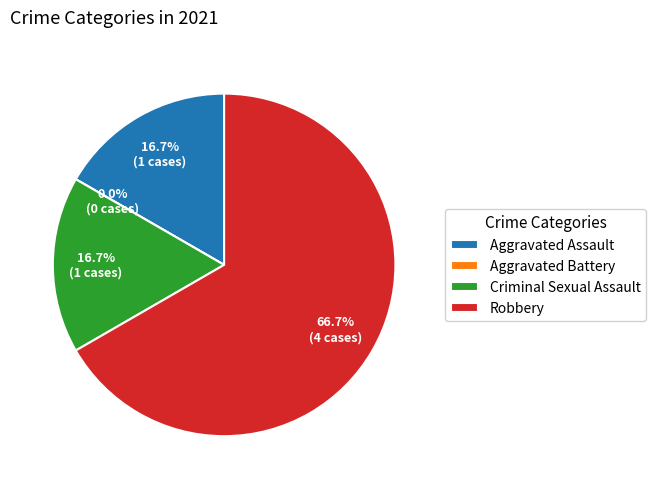

What percentage is the Aggravated Assault slice, to the nearest percent?

17%